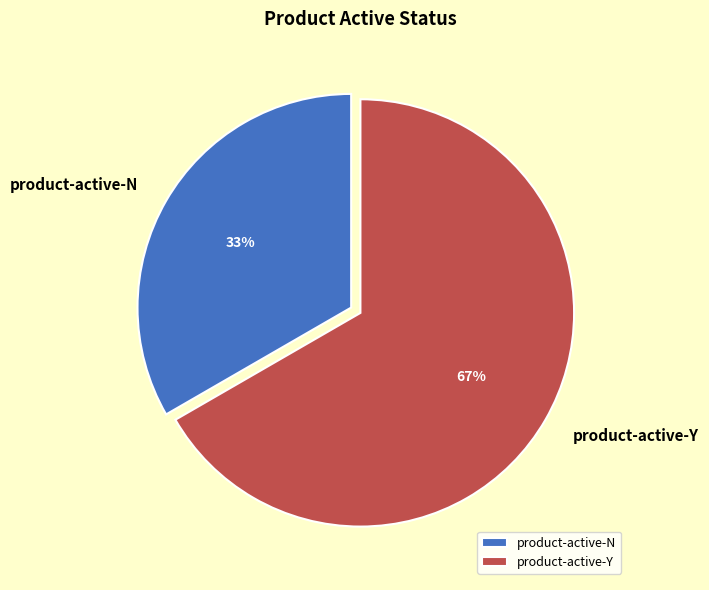

To the nearest percent, what is the average slice percentage?

50%